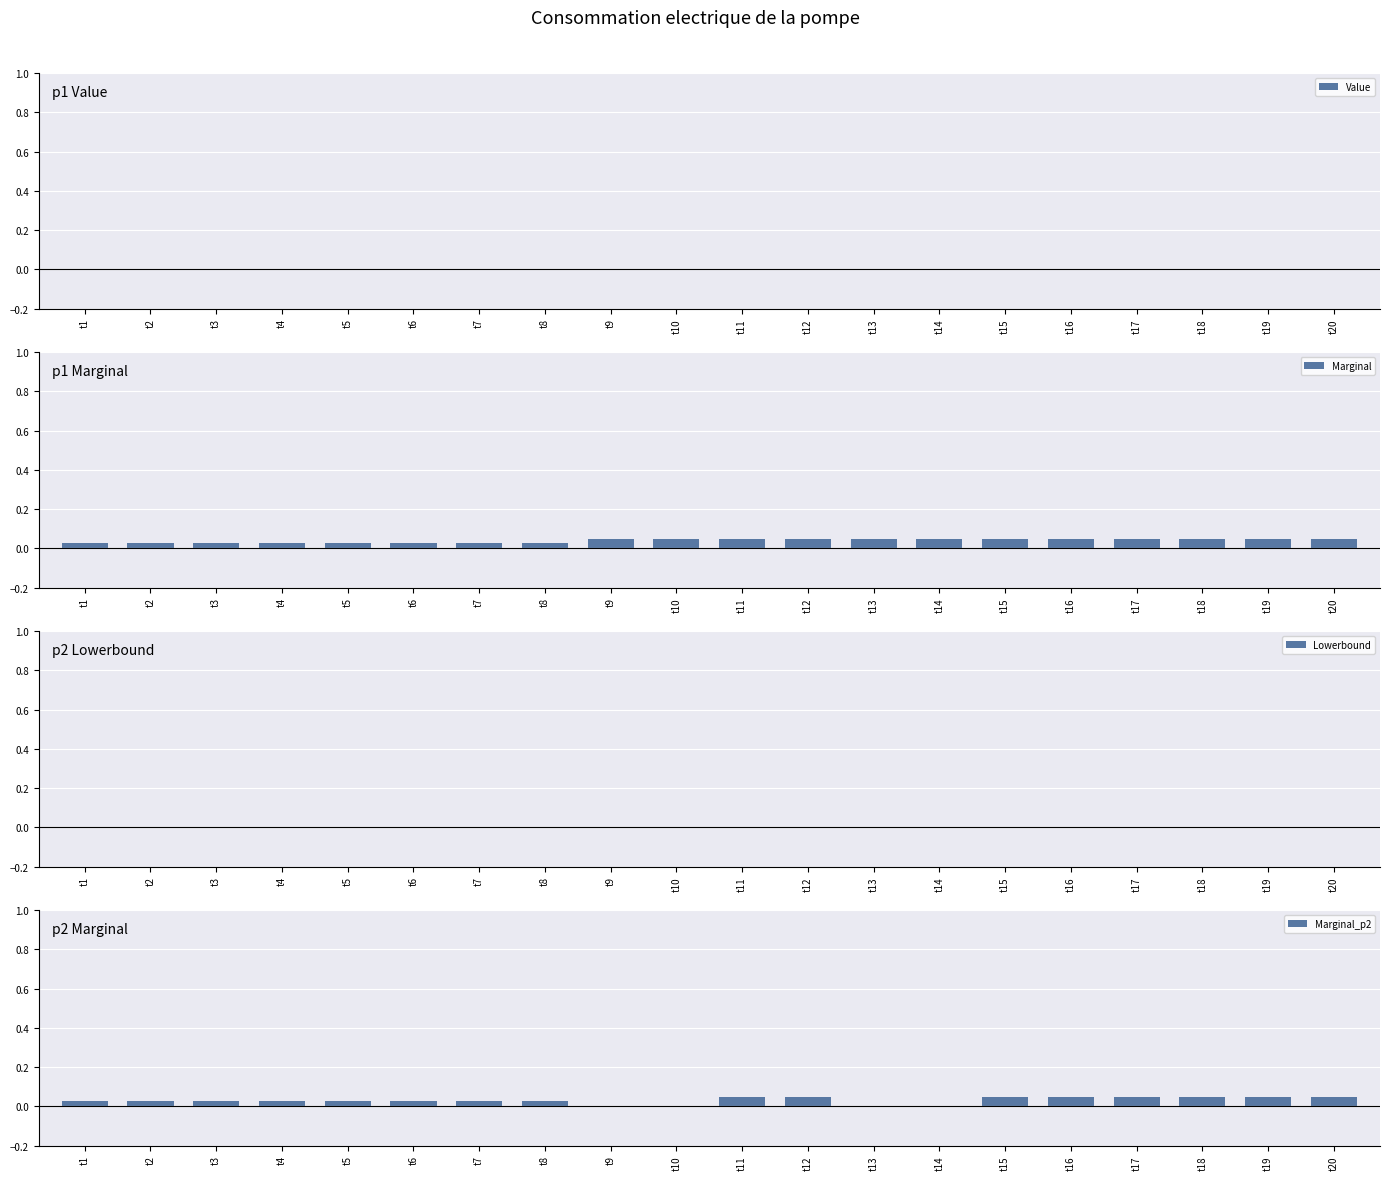

At which label does Marginal reach its minimum?

t1